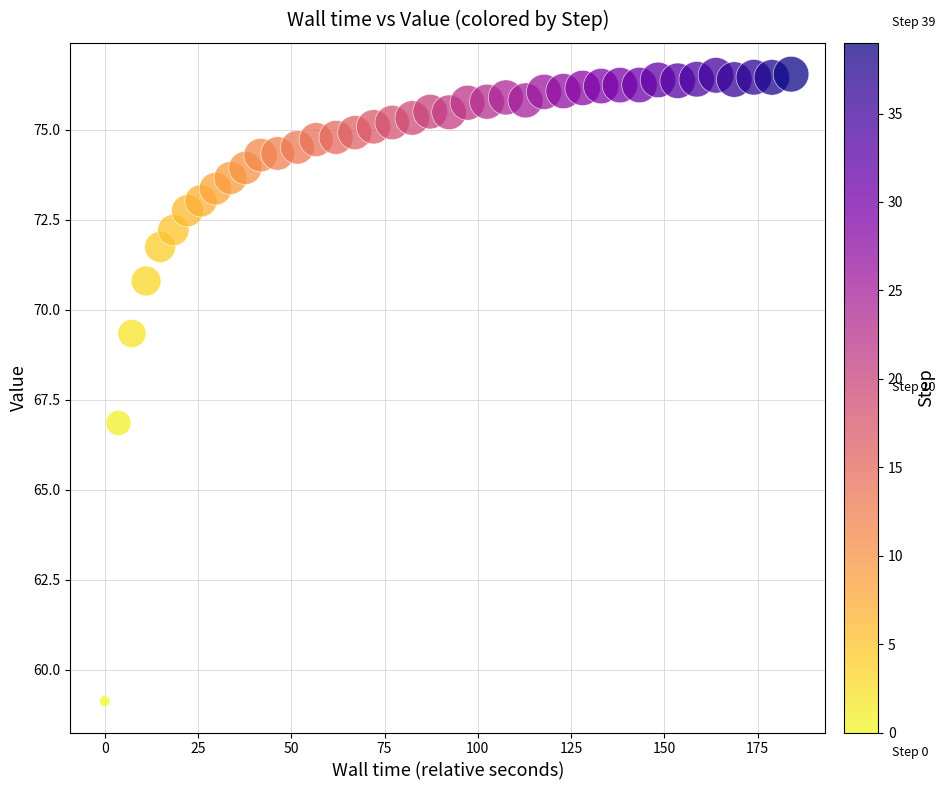

What is the range of X values (max minus min)?

184.0